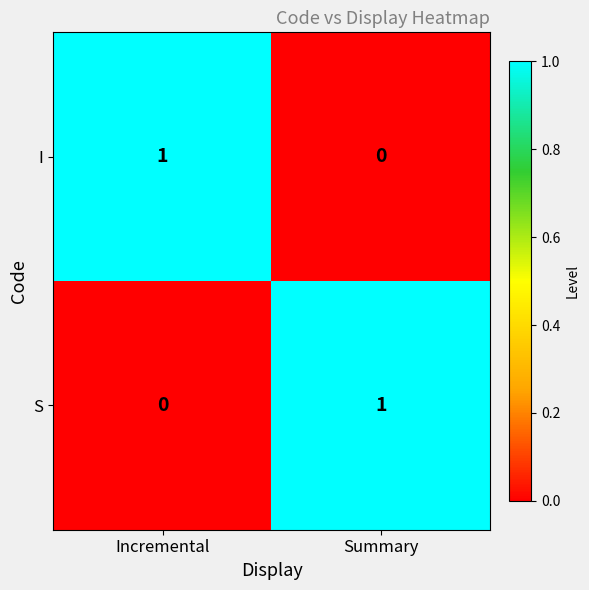

Which category has the lowest value in the S series?

Incremental